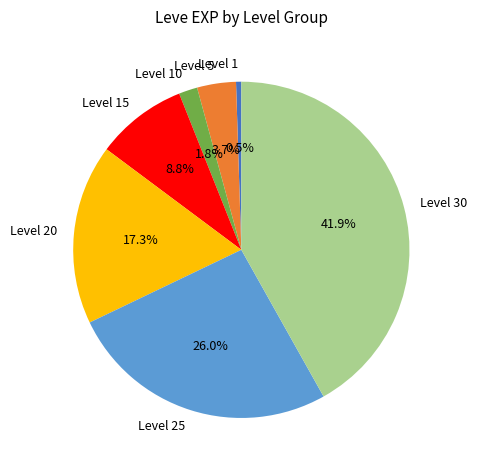

How many slices are in this pie chart?

7